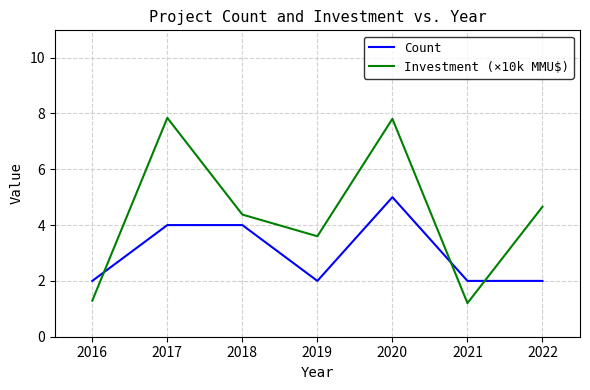

What is the maximum value for Investment (×10k MMU$)?

7.8